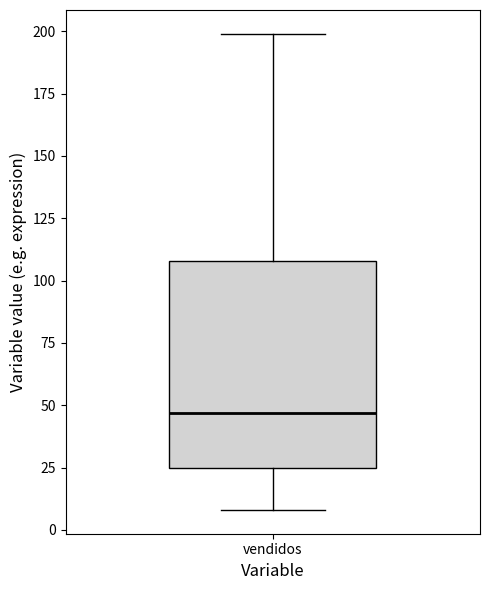

Read this box plot against the y-axis: the position of the median line, the range covered by the box, and the ends of both whiskers. The values are not printed on the chart, so give them approximately, as read against the axis.

median 45, box 25 to 110, whiskers 10 to 200